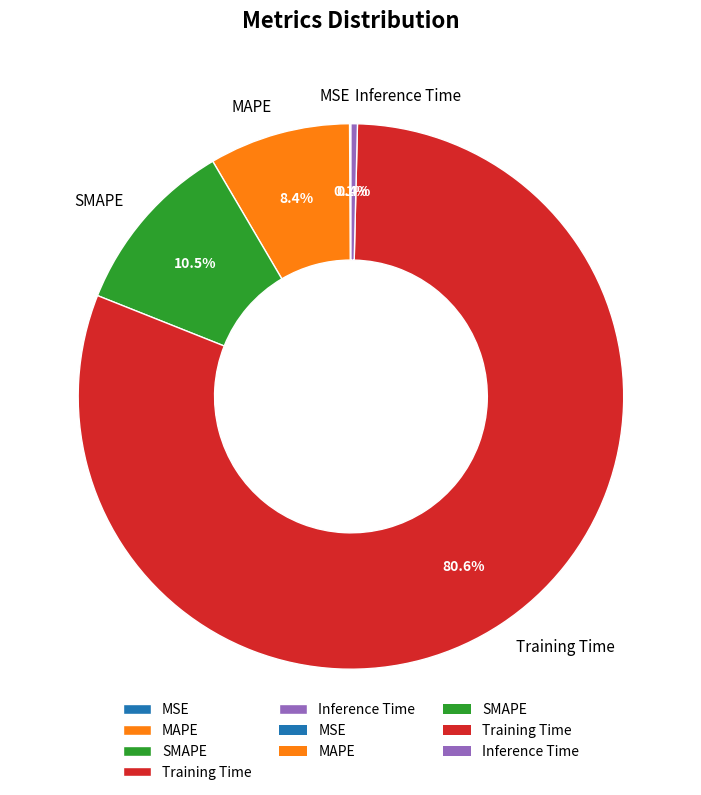

To the nearest percent, what portion does MAPE represent?

8%